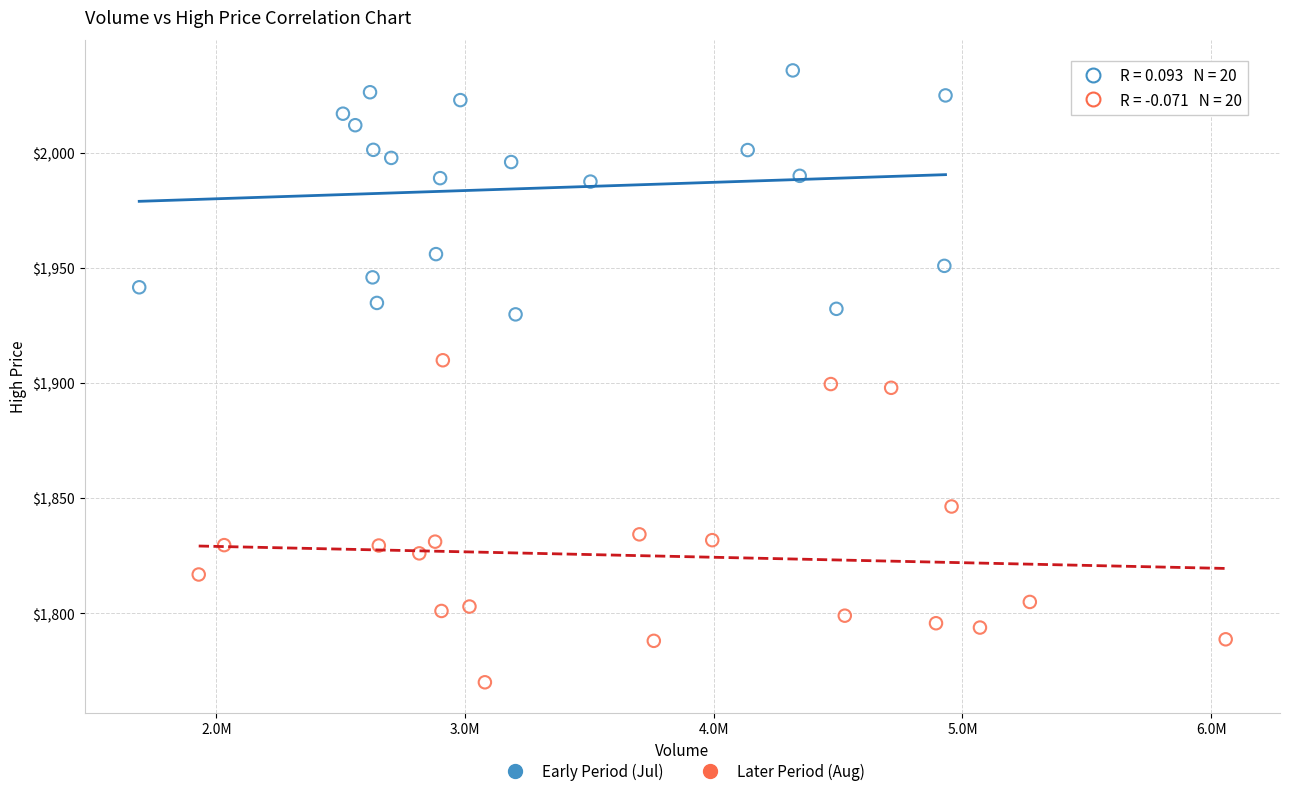

Which series has the widest spread of Y values?

Later Period (Aug)